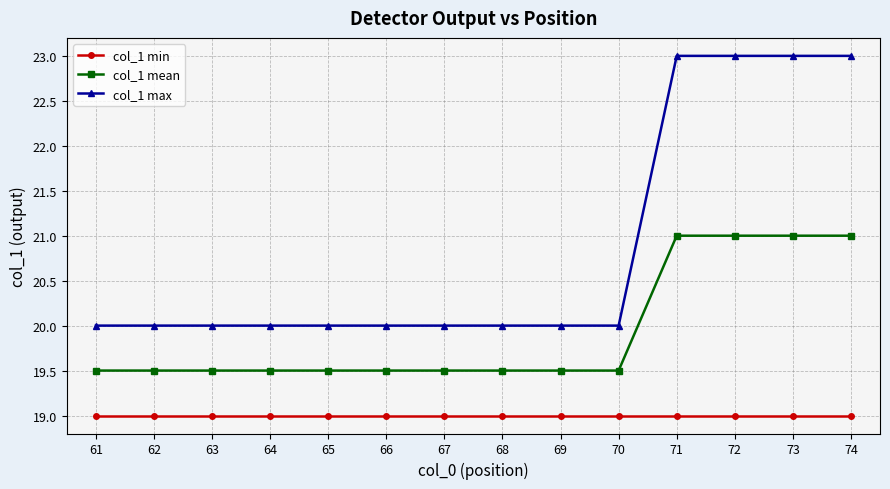

Is it true that col_1 min equals 28.7 at 62?

False